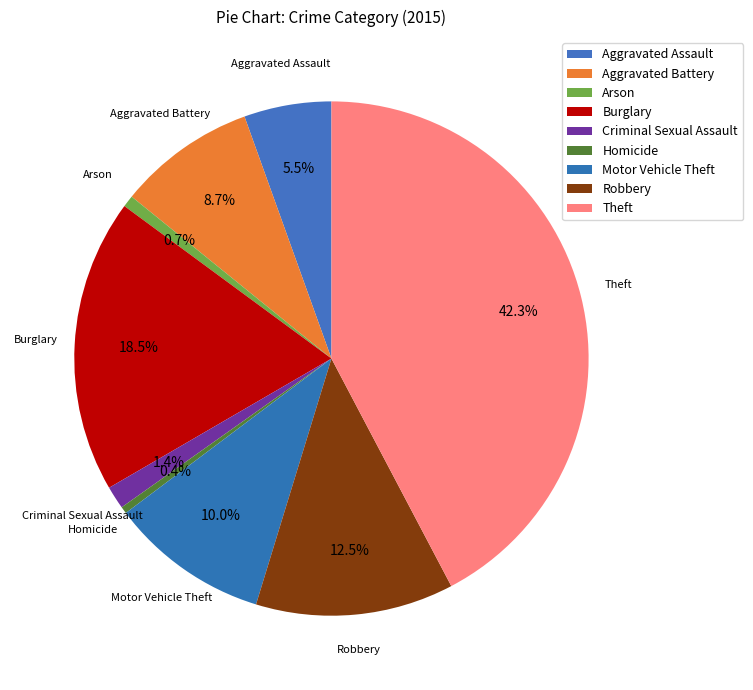

Is Aggravated Battery the majority of the pie?

No